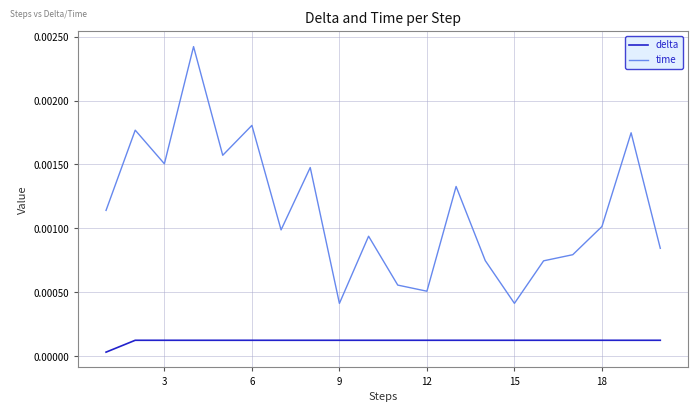

Rank the series by their maximum value, from lowest to highest.

delta, time